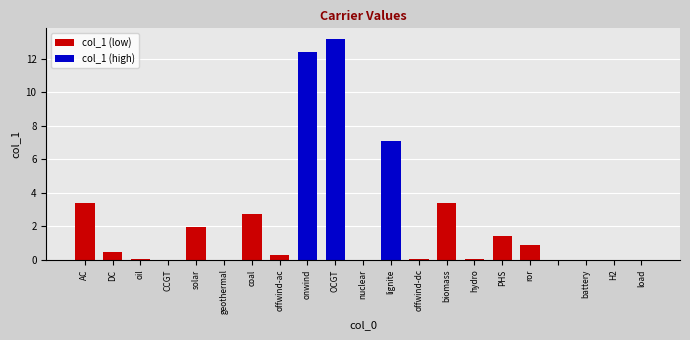

What is the sum of all values?

47.3